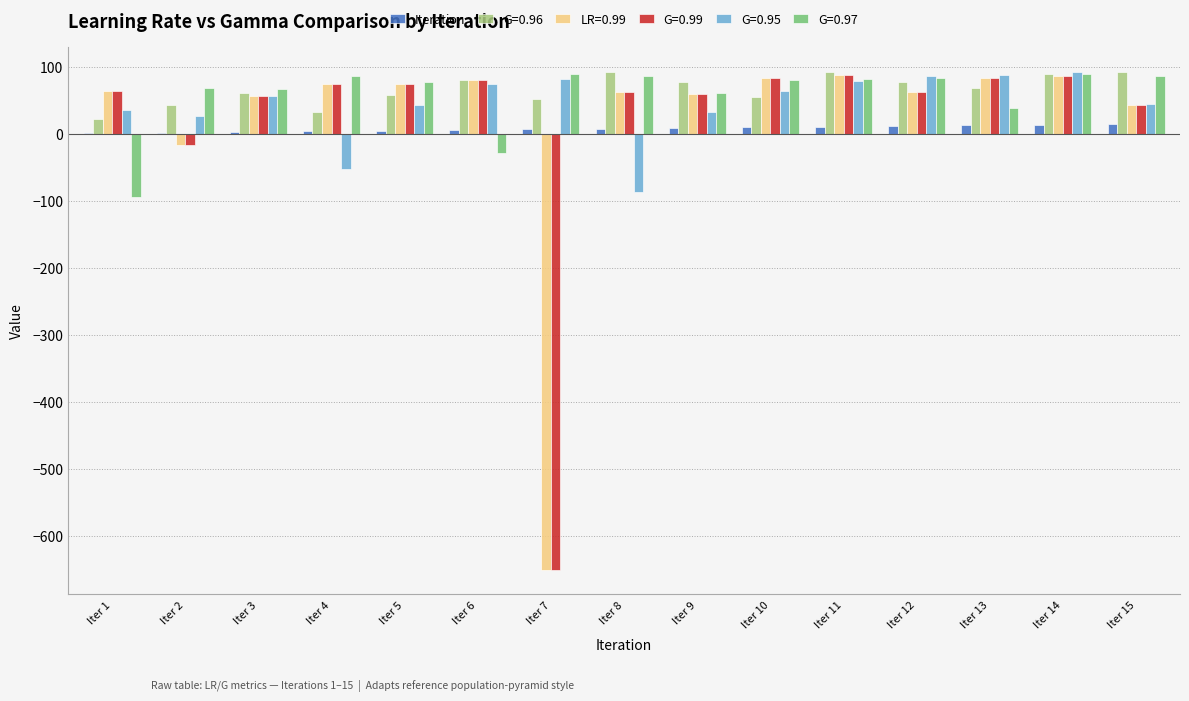

The value of G=0.99 at Iter 14 is 86. True or false?

True